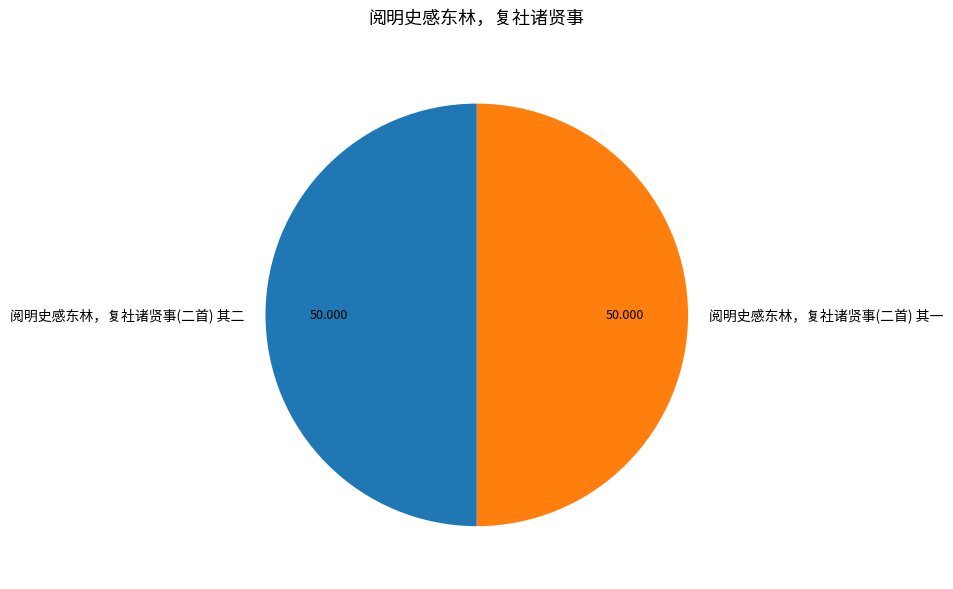

Is the sum of 阅明史感东林，复社诸贤事(二首) 其二 and 阅明史感东林，复社诸贤事(二首) 其一 greater than half?

Yes